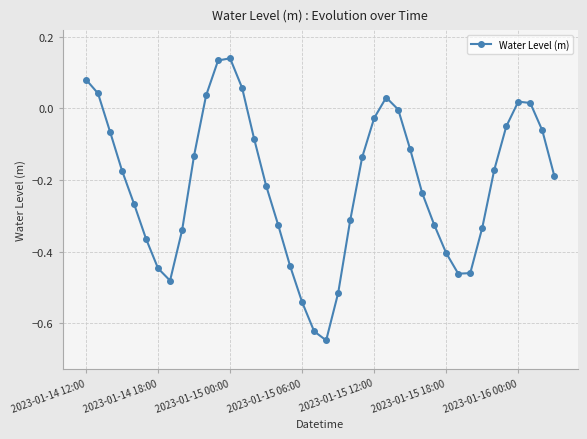

What is the difference between the maximum and second lowest values?

0.8